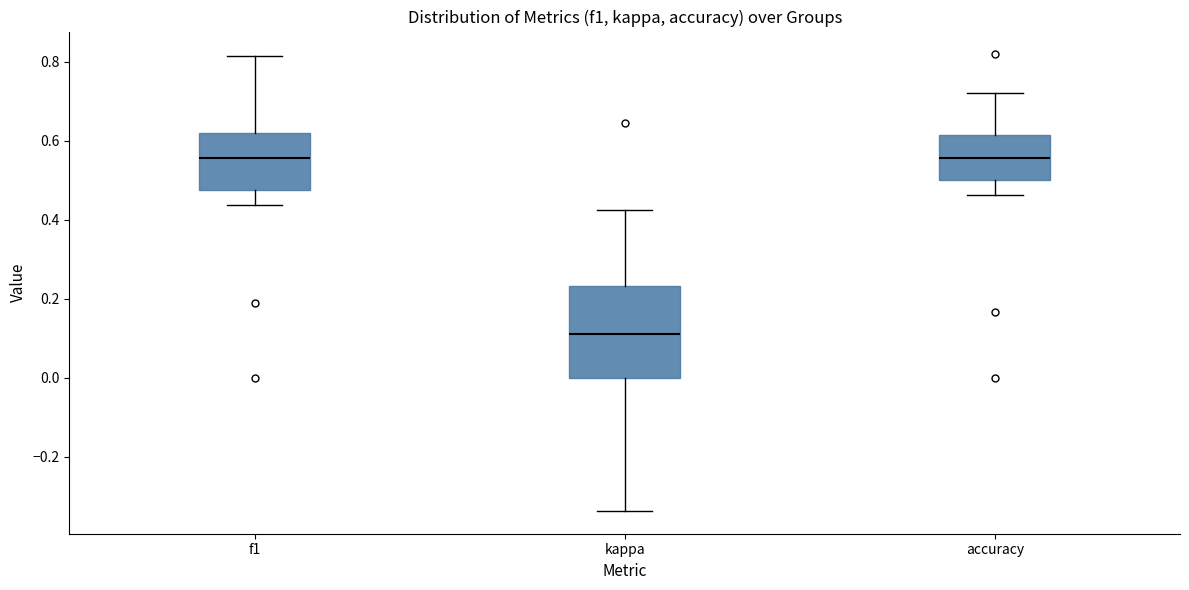

Reading left to right, read every box against the y-axis: the position of its median line, the range the box covers, and the ends of its whiskers. The values are not printed on the chart, so give them approximately, as read against the axis.

f1: median 0.56, box 0.48 to 0.62, whiskers 0.44 to 0.82
kappa: median 0.12, box 0.00 to 0.24, whiskers -0.34 to 0.42
accuracy: median 0.56, box 0.50 to 0.62, whiskers 0.46 to 0.72